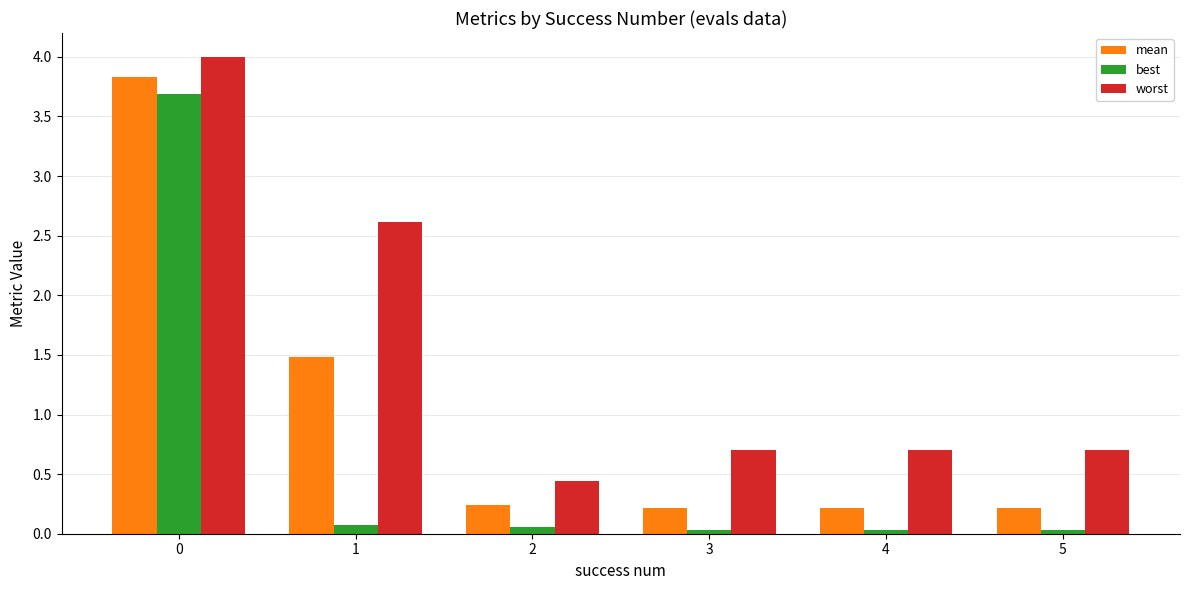

Is the value of worst at 3 greater than the value of best at 4?

Yes